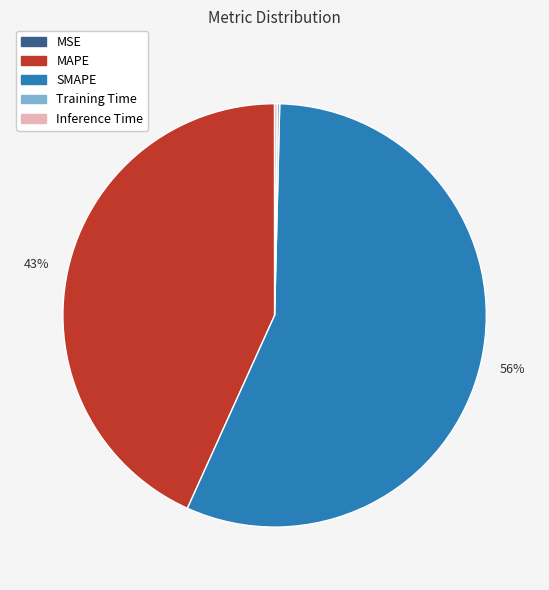

What is the largest slice in the pie chart?

SMAPE